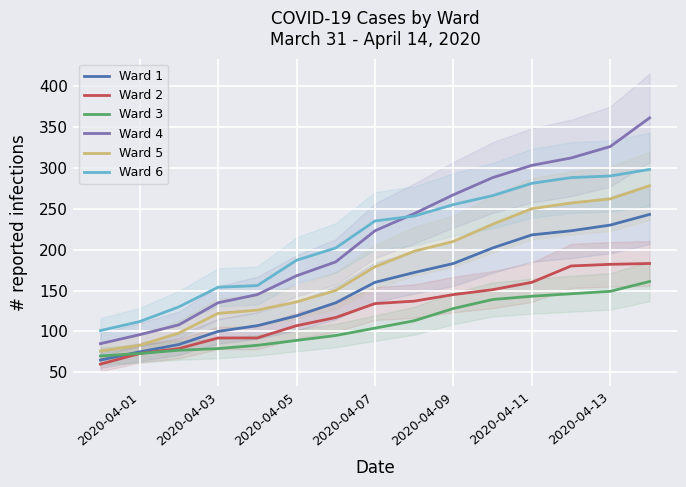

What are all the series names shown in the legend?

Ward 1, Ward 2, Ward 3, Ward 4, Ward 5, Ward 6